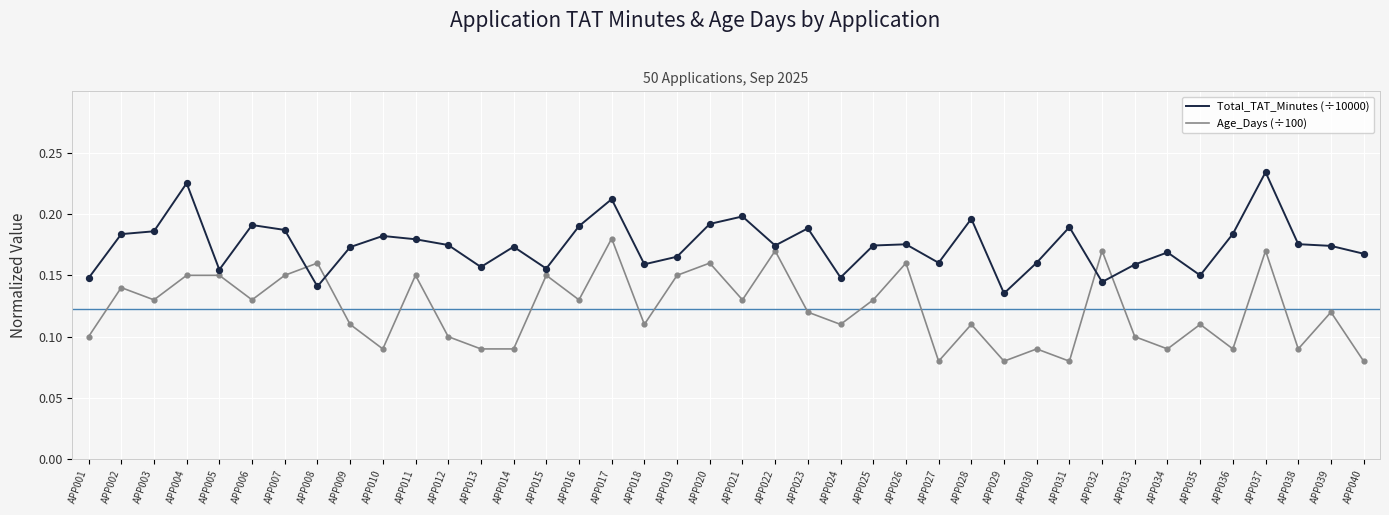

What is the total value across all series at APP033?

0.3